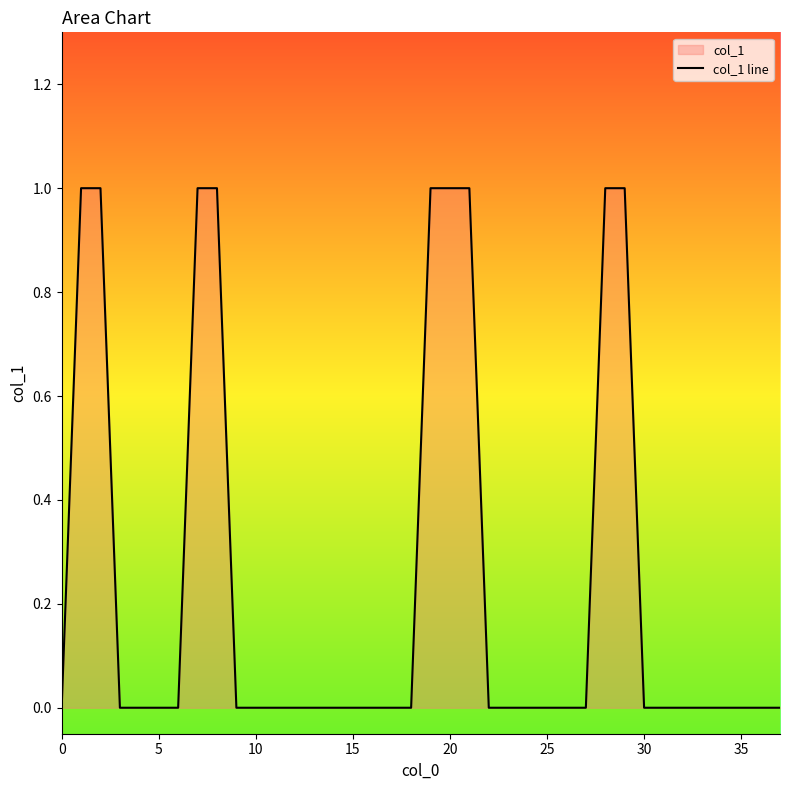

How many lines are shown in the chart?

1